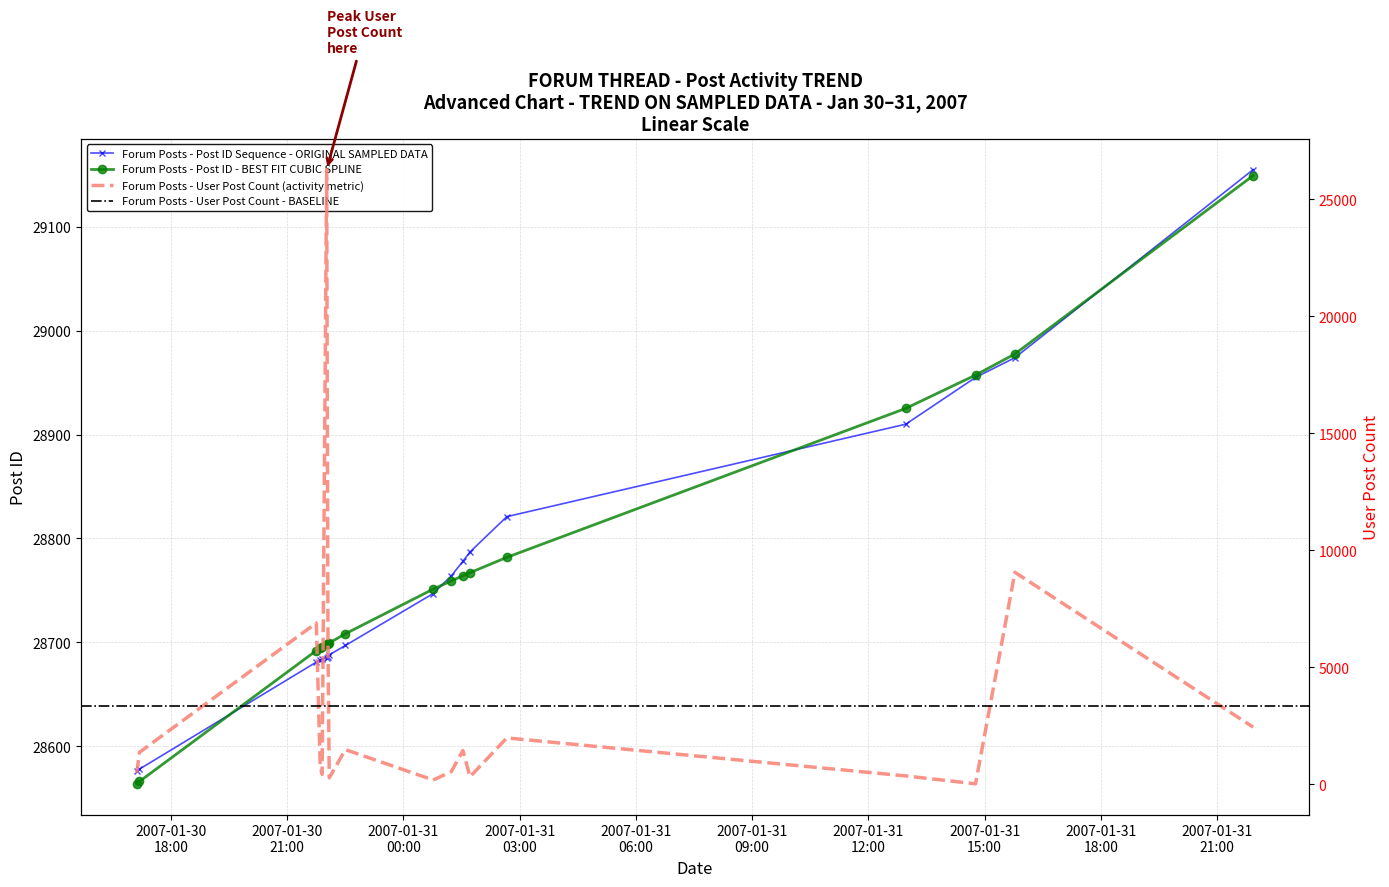

What is the value of the Forum Posts - Post ID Sequence - ORIGINAL SAMPLED DATA point at the 4th from the left?

28683.0